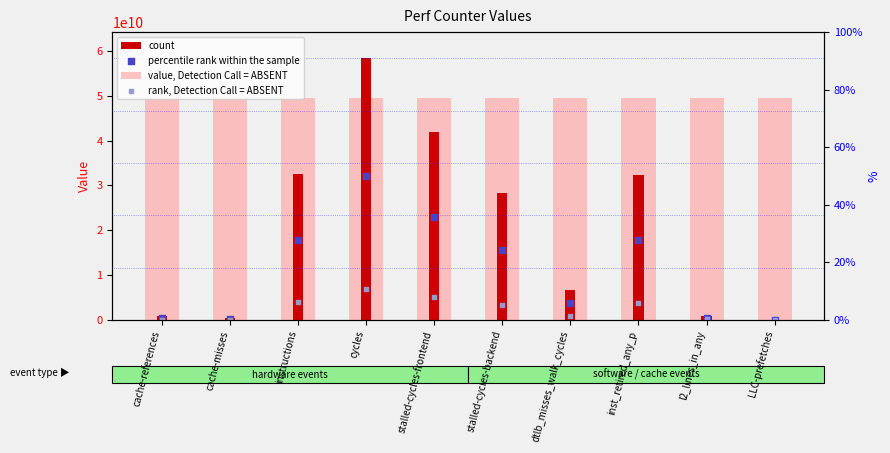

Which series has the largest total across all categories?

value, Detection Call = ABSENT